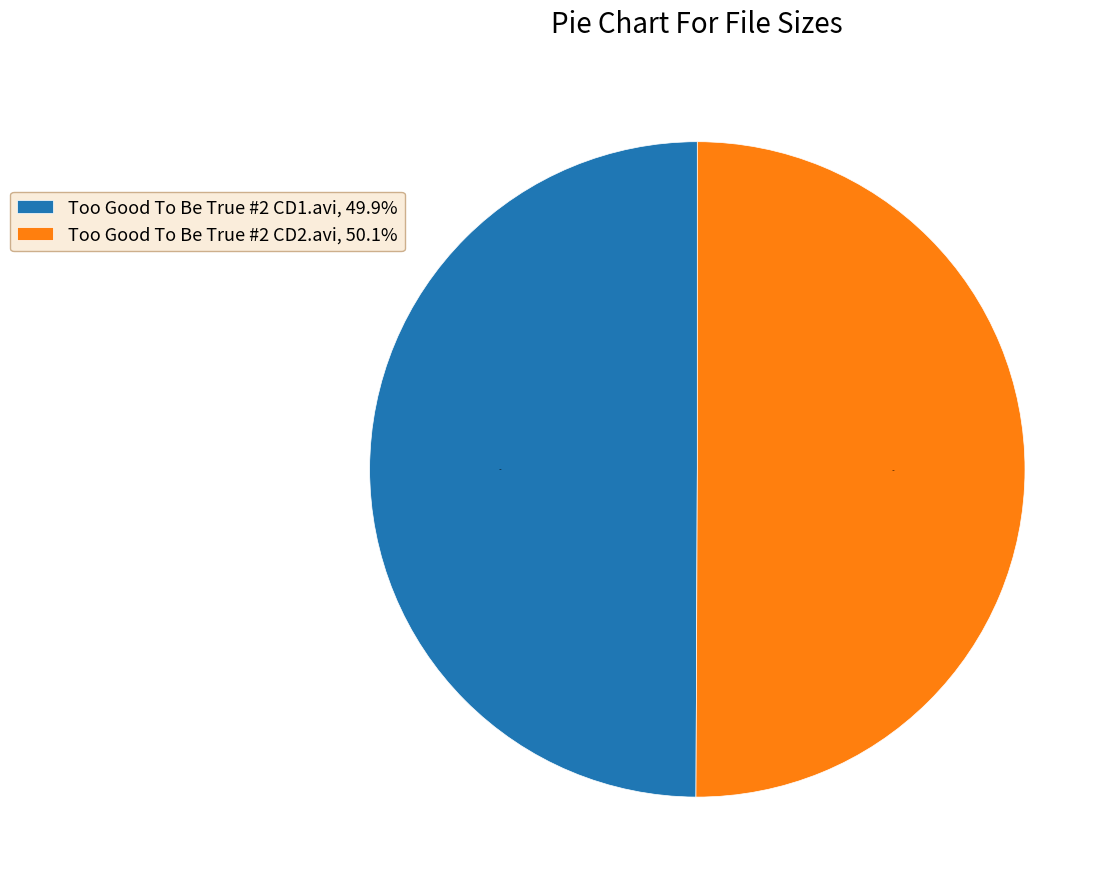

How many segments does this pie chart have?

2